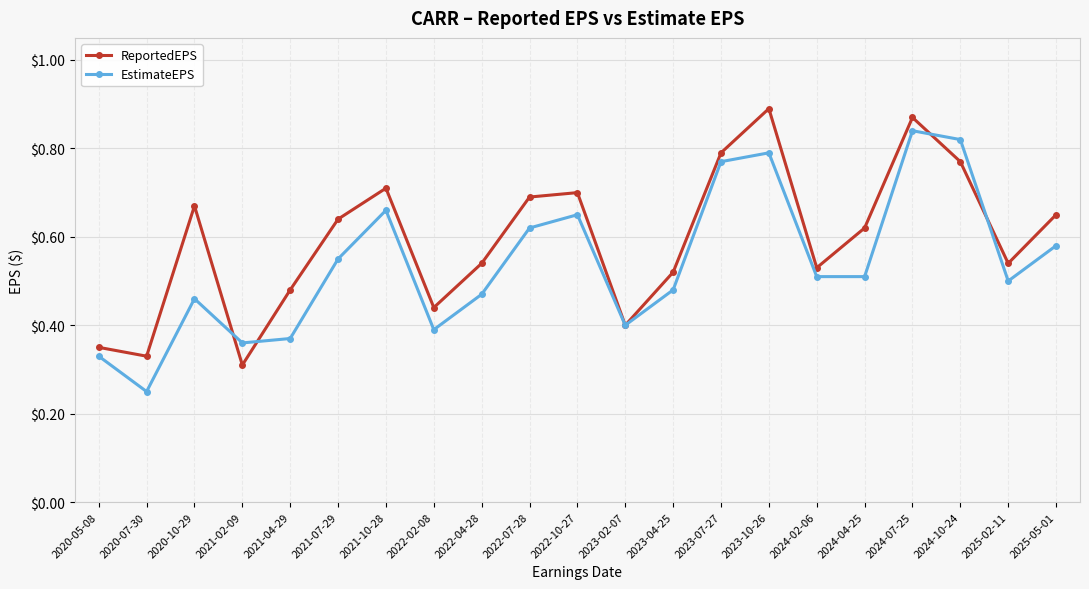

How many interior local peaks does the EstimateEPS series have?

5